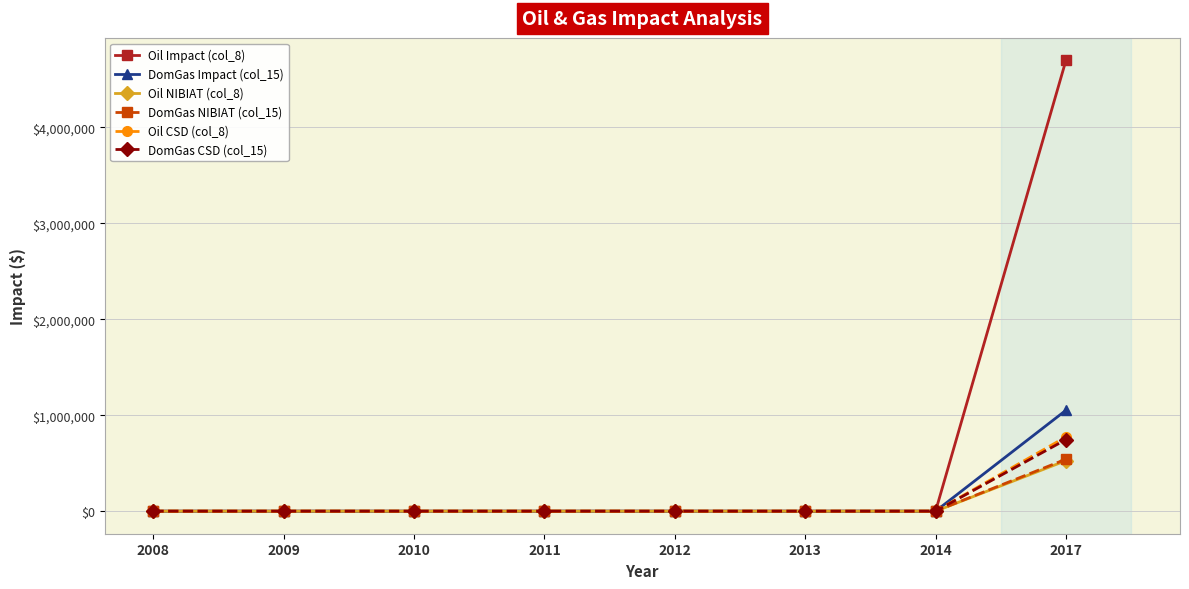

What is the sum of the Oil Impact (col_8) values at 2012 and 2017?

4695544.9